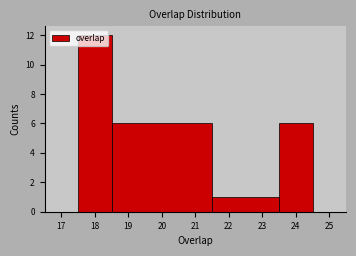

Reading left to right, transcribe this chart: for each bar, give the range it covers on the x-axis and its height. The values are not printed on the chart, so give them approximately, as read against the axis.

17.5 to 18.5: 12
18.5 to 21.5: 6
21.5 to 23.5: 1
23.5 to 24.5: 6